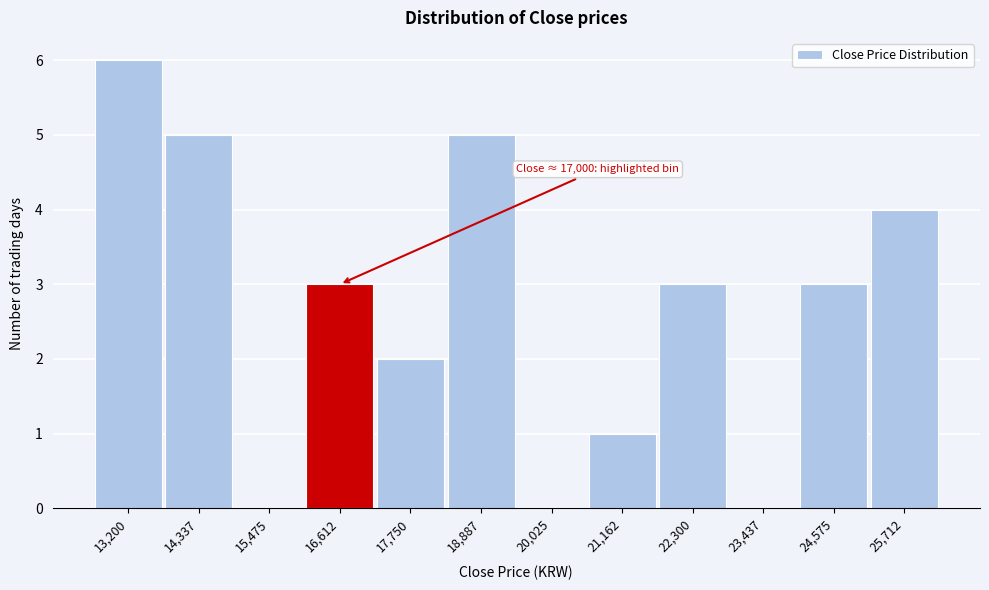

Reading left to right, what are all the values shown in this chart?

13,200=6	14,337=5	15,475=0	16,612=3	17,750=2	18,887=5	20,025=0	21,162=1	22,300=3	23,437=0	24,575=3	25,712=4